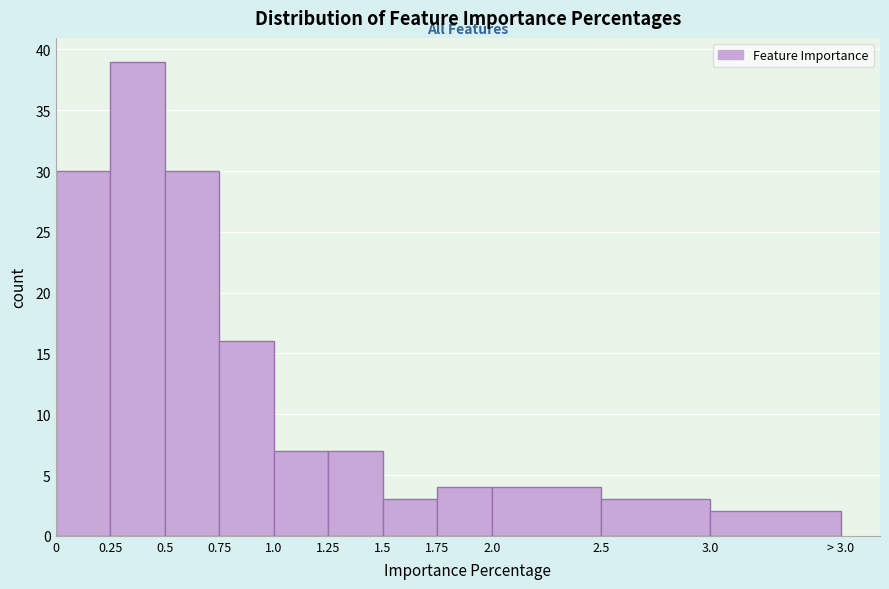

Reading right to left, list all the values displayed in this chart.

3.0=2	2.5=3	2.0=4	1.75=4	1.5=3	1.25=7	1.0=7	0.75=16	0.5=30	0.25=39	0=30